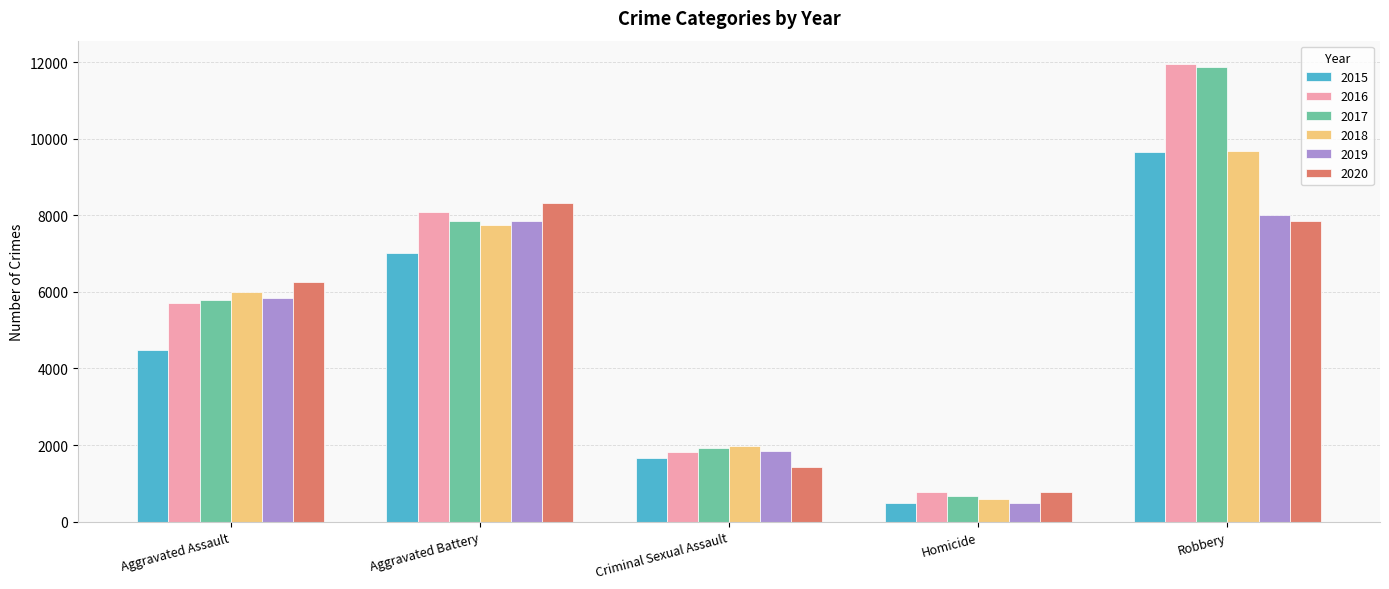

What are all the series names shown in the legend?

2015, 2016, 2017, 2018, 2019, 2020